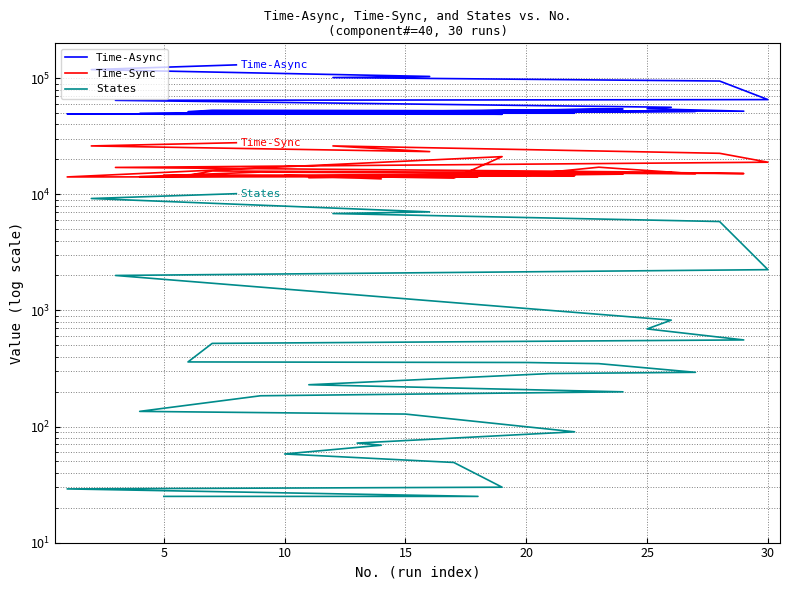

List the series in order of their peak value, highest first.

Time-Async, Time-Sync, States